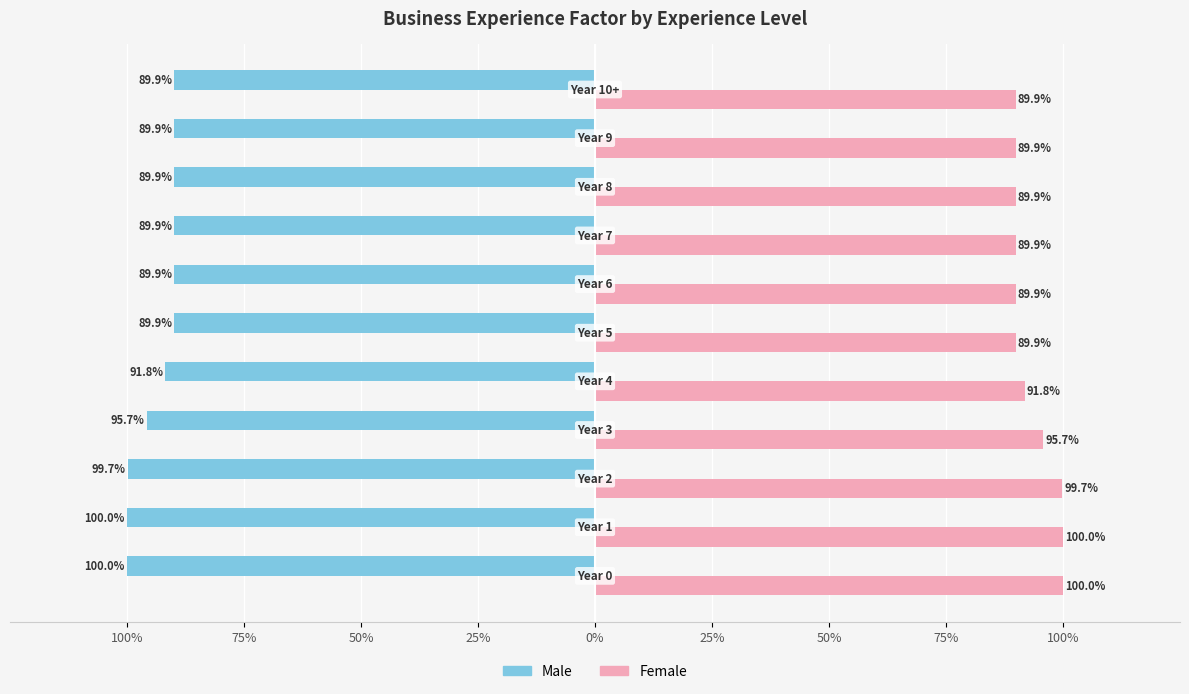

What are all the series names shown in the legend?

Male, Female